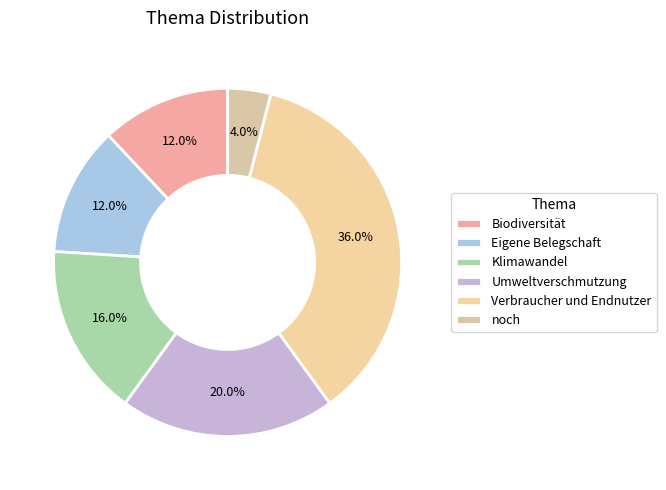

Is there a majority slice in this chart?

No